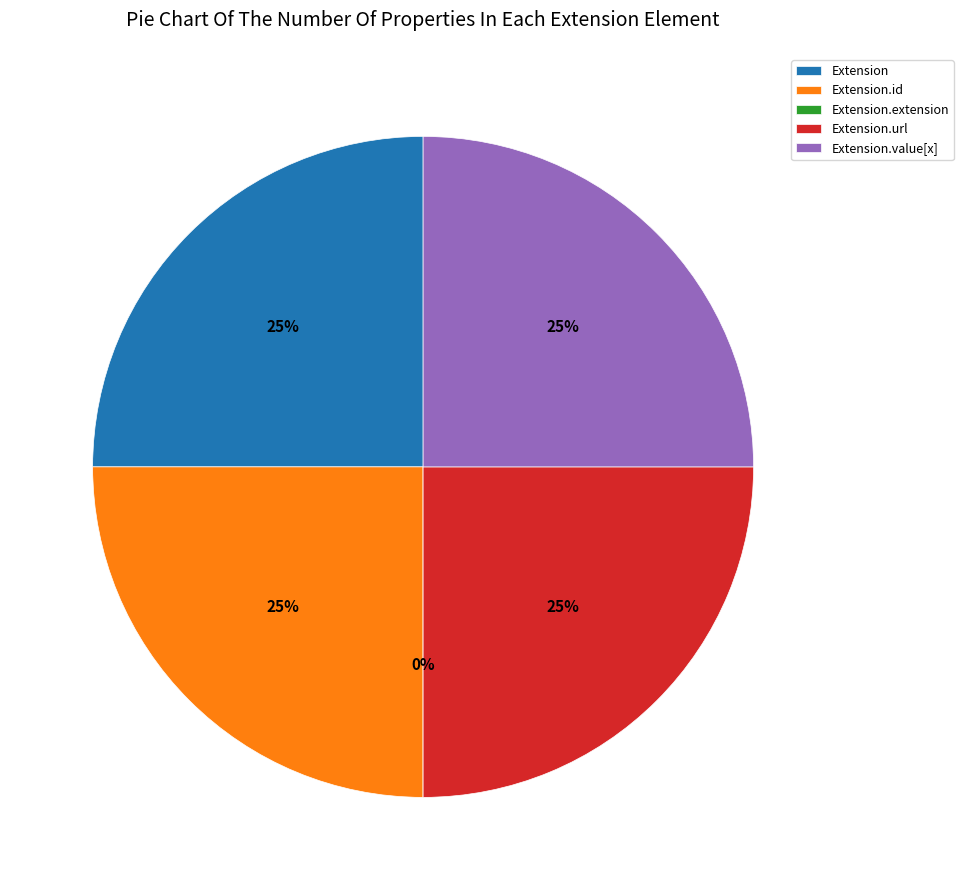

To the nearest percent, what percentage of the pie is Extension.url?

25%